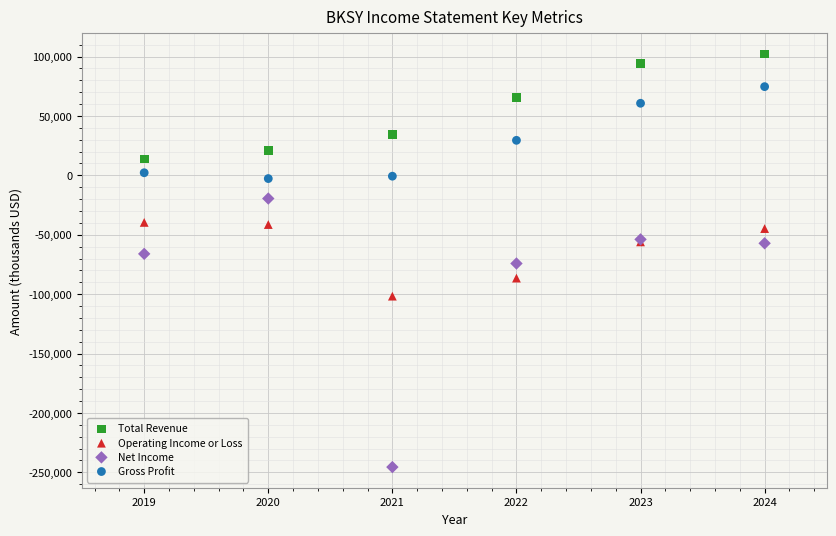

Which series has the widest spread of Y values?

Net Income